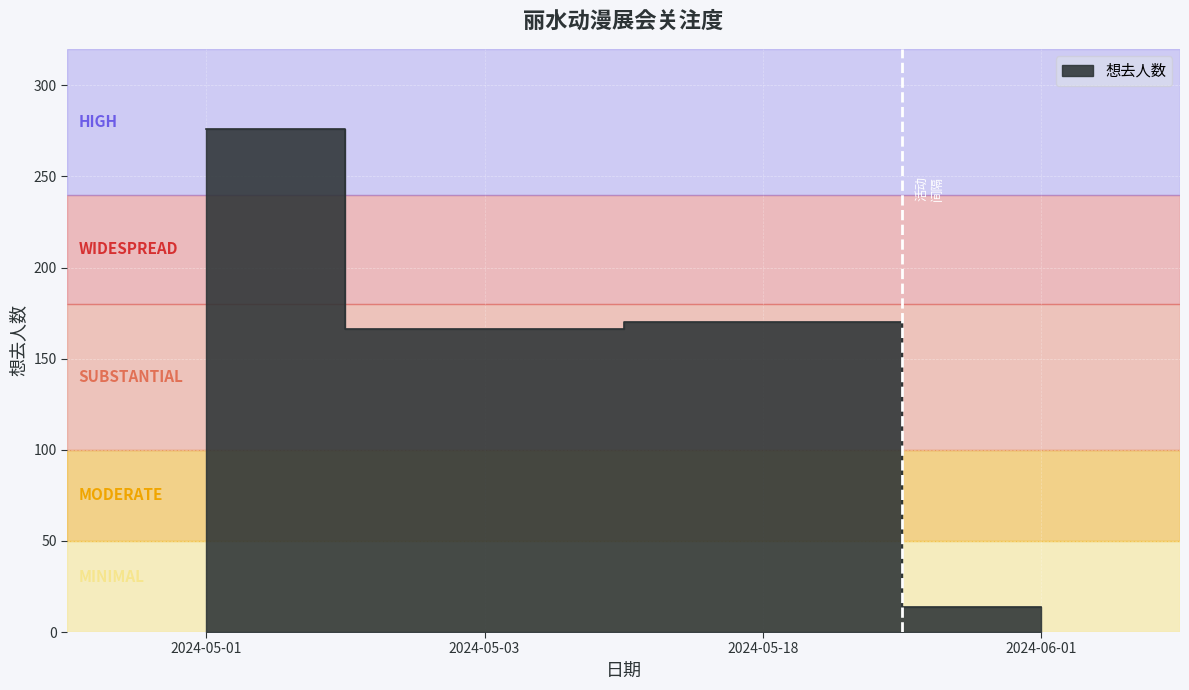

Count the number of categories in the chart.

4